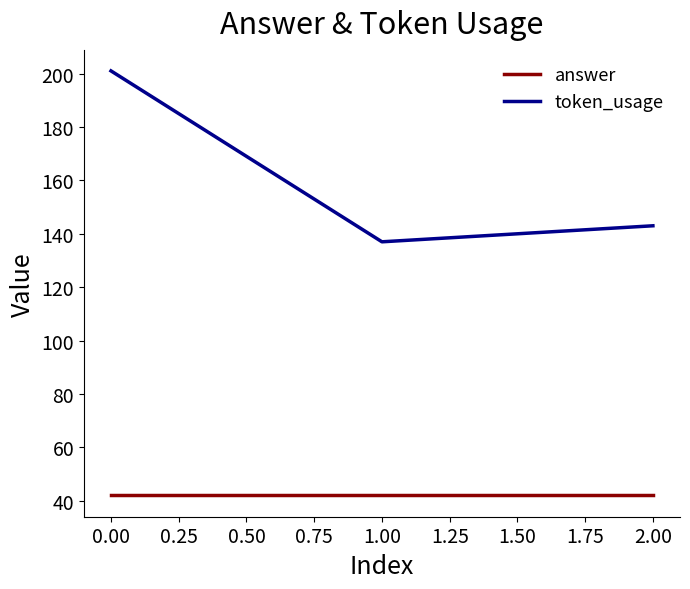

At which label is token_usage closest to 169?

2.00